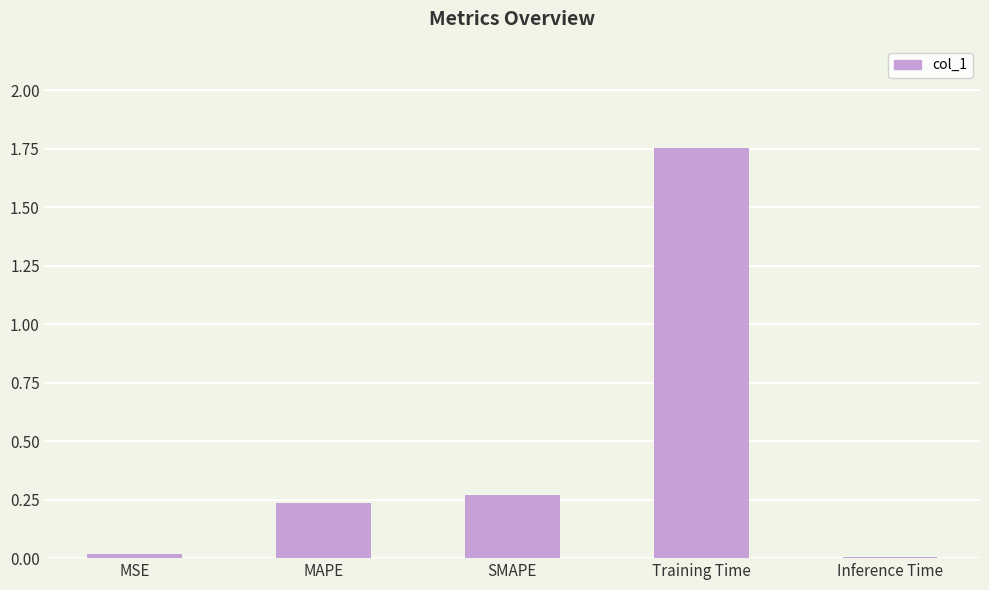

True or false: the data shows 0.4 at SMAPE.

False